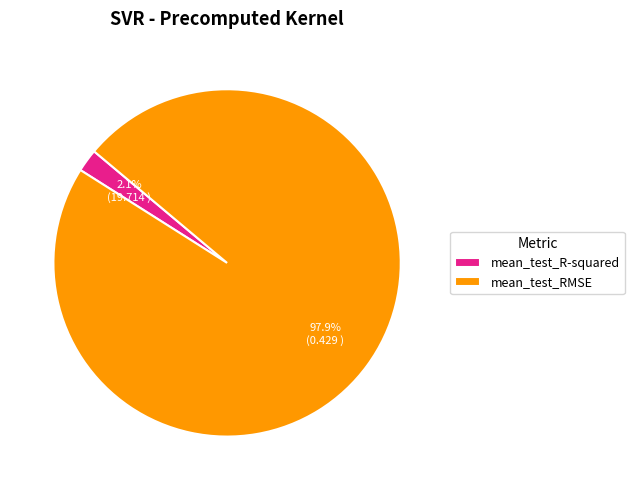

Is there a majority slice in this chart?

Yes